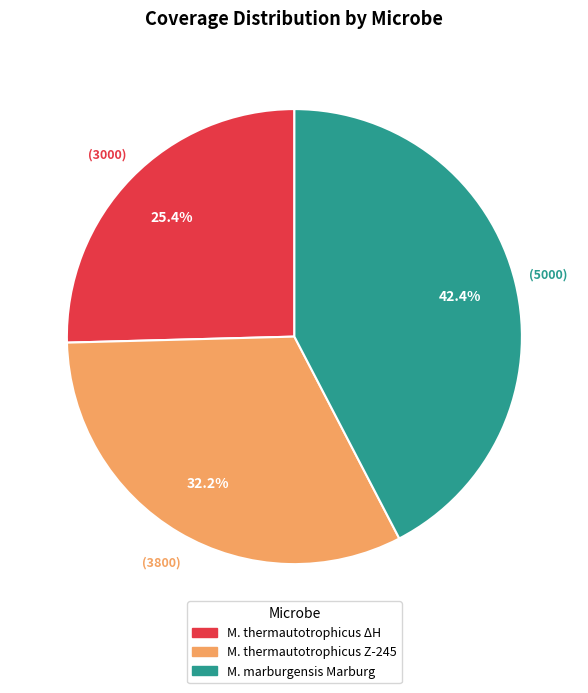

To the nearest percent, what is the difference between the largest and smallest slice percentages?

17%